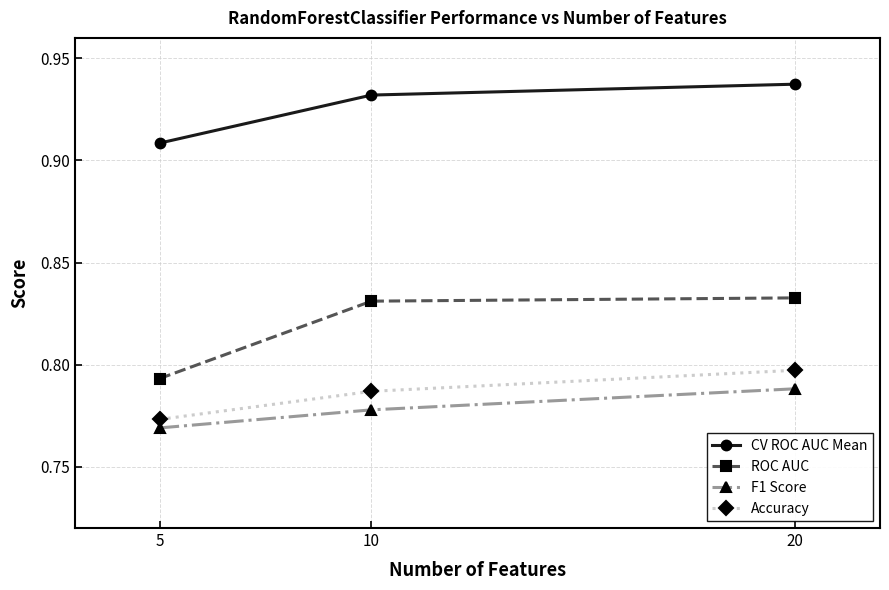

At which label does Accuracy reach its peak?

20